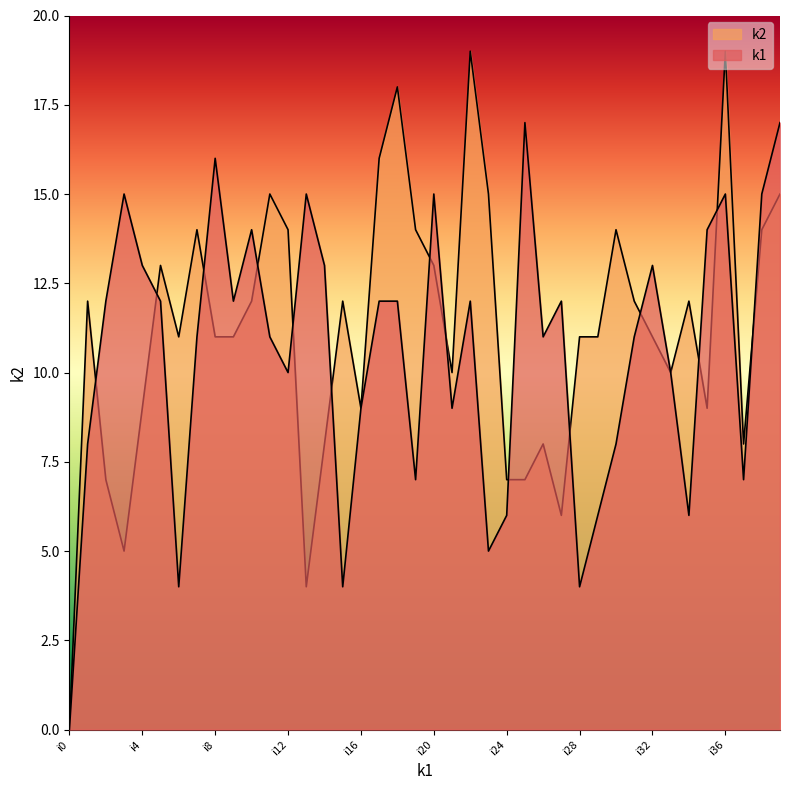

Which series changed the most between i16 and i32?

k1